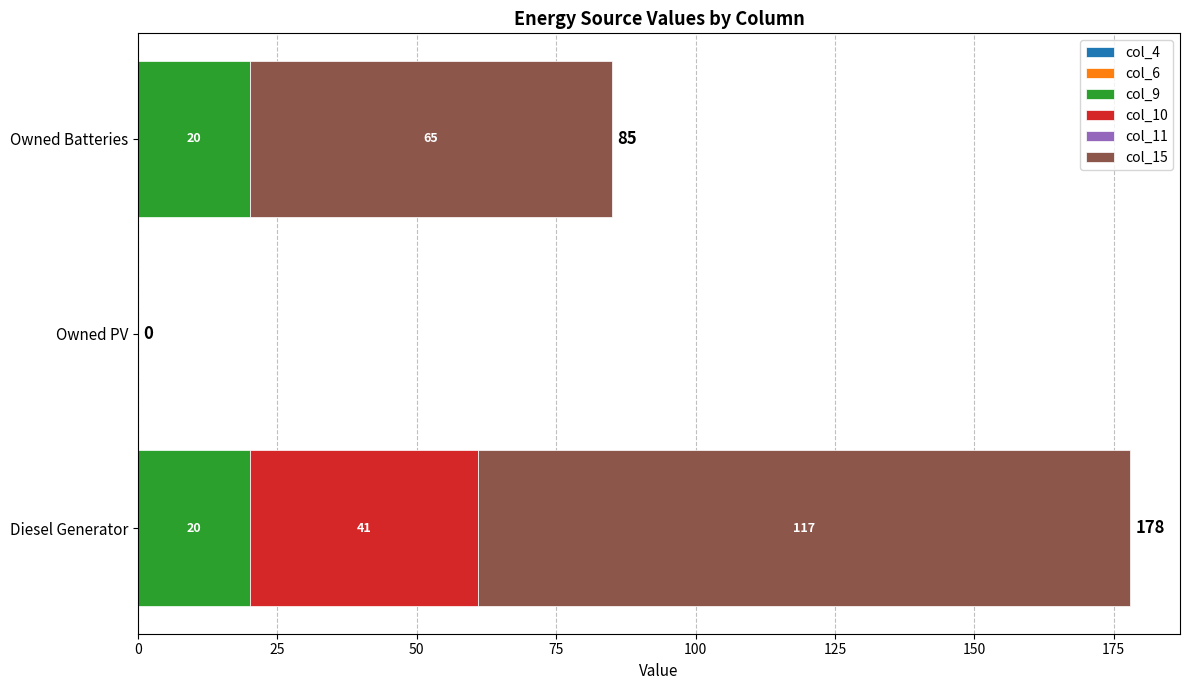

What is the total value across all series at Diesel Generator?

178.0